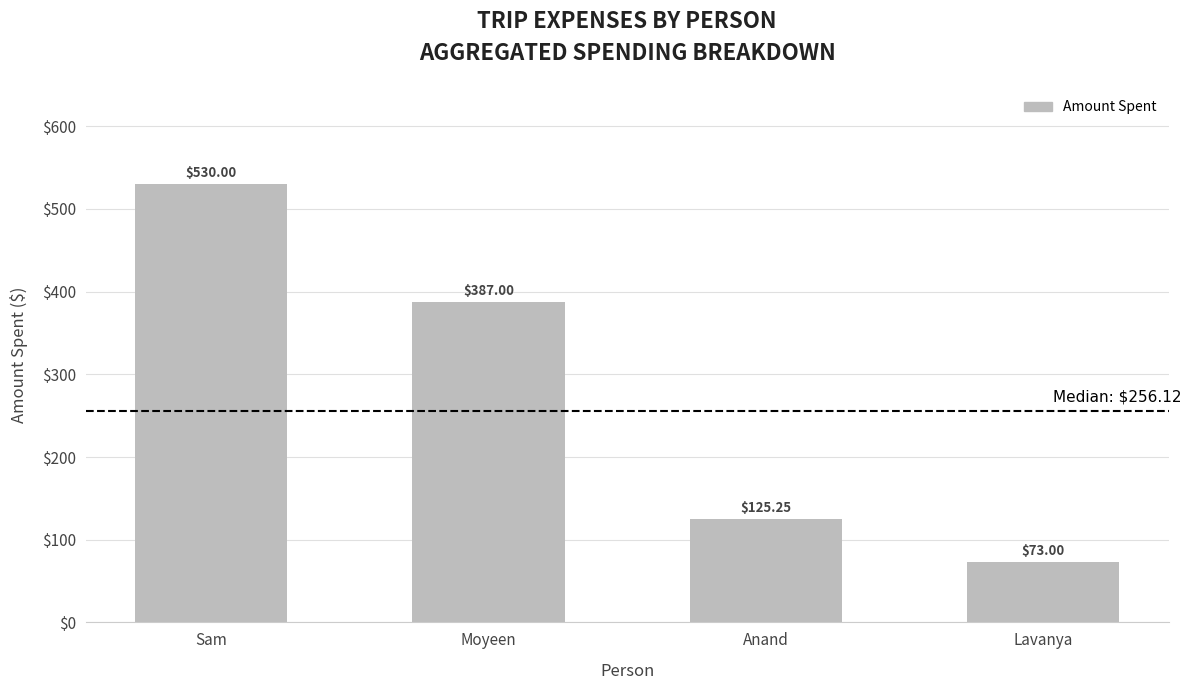

What is the average value?

278.8